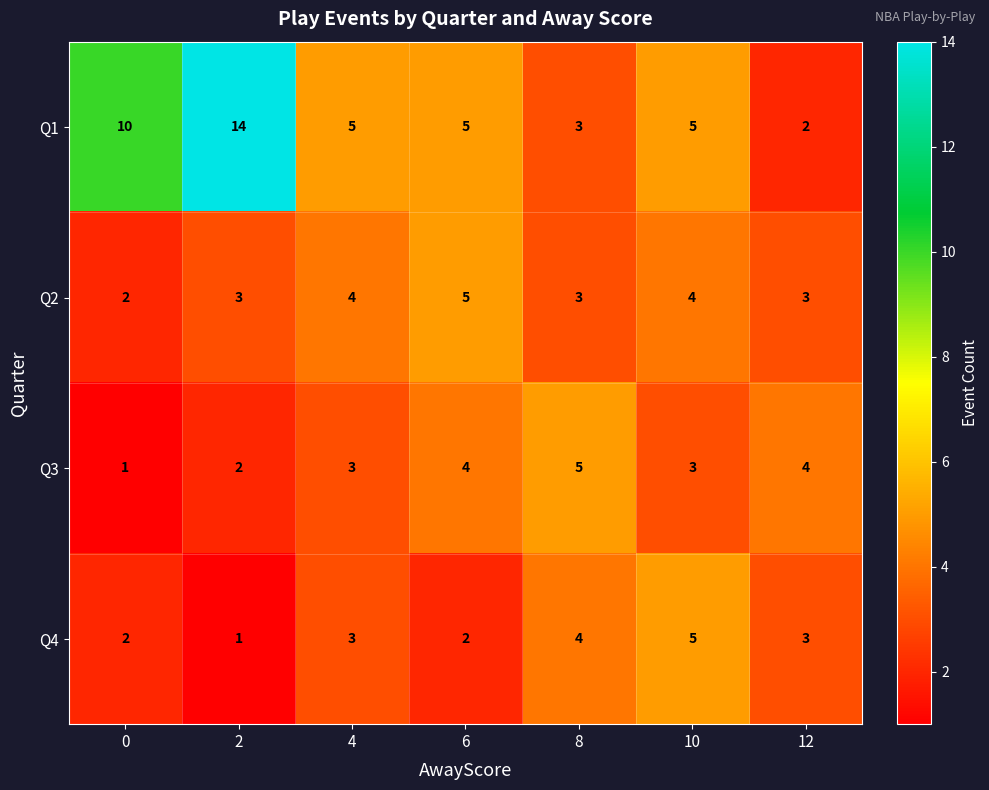

Which series changed the most between 6 and 12?

Q1